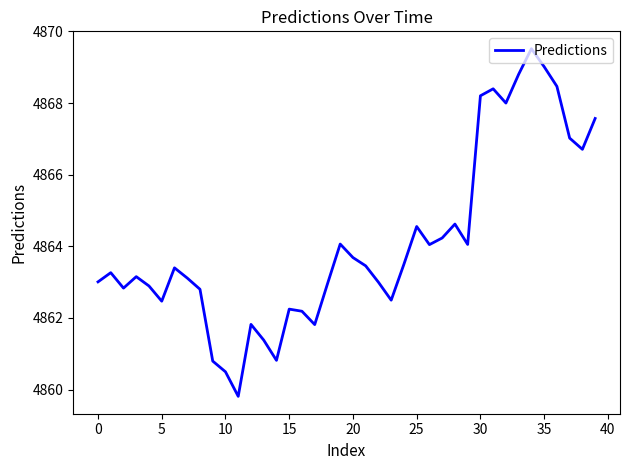

What is the greatest value displayed?

4869.5